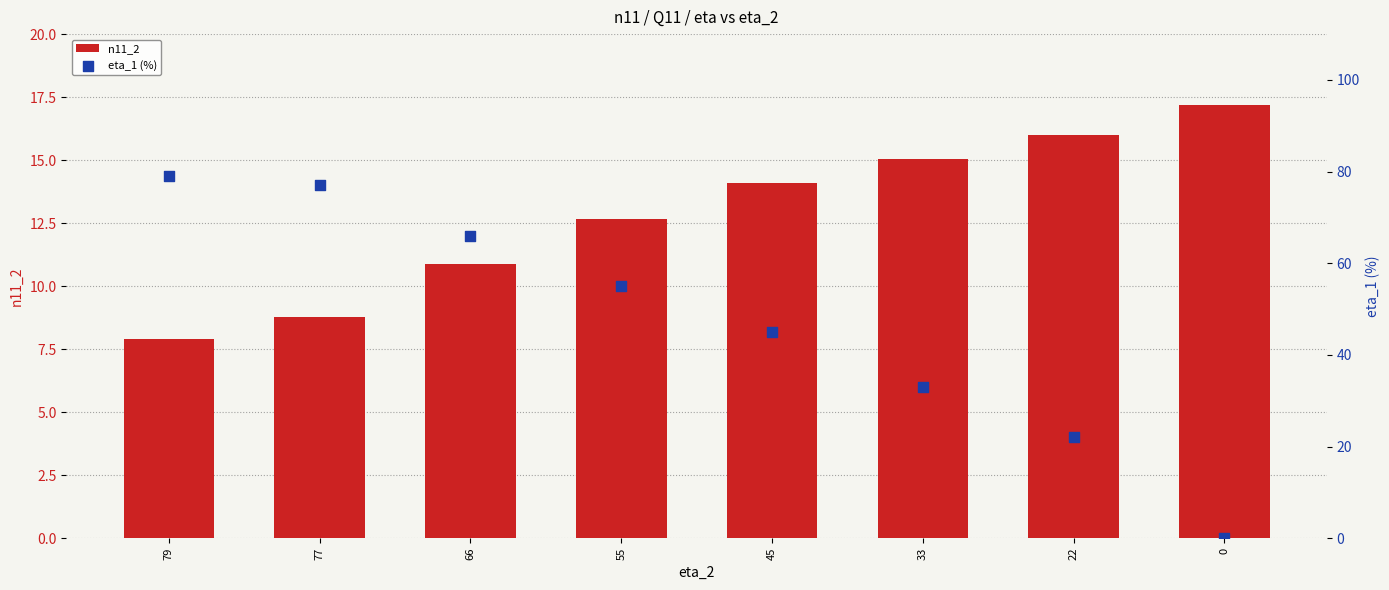

Which series reaches the minimum Y coordinate?

eta_1 (%)